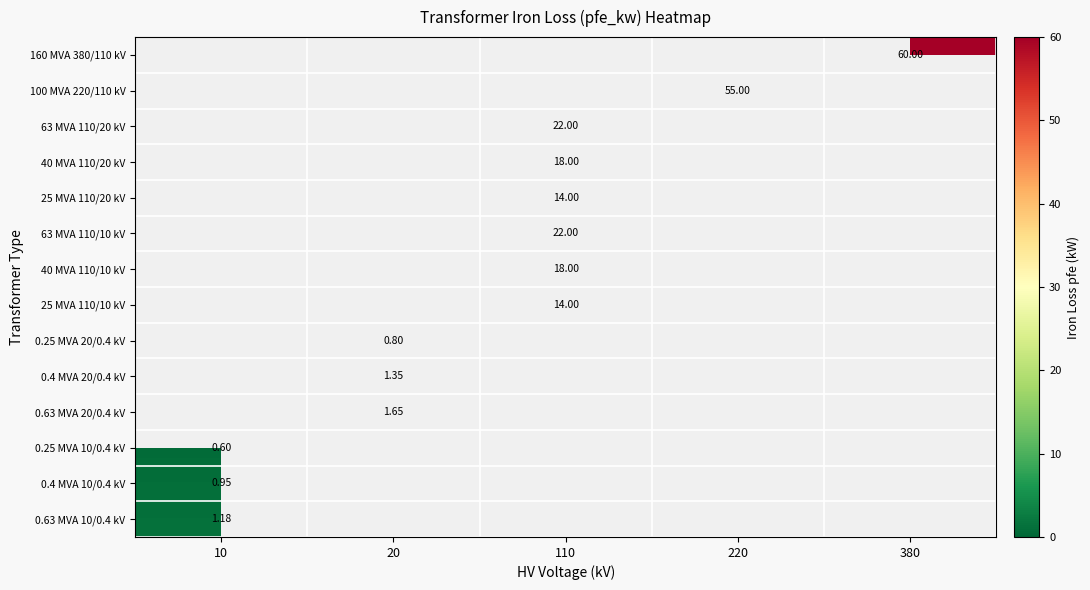

Which has a higher value, 110 or 220?

220